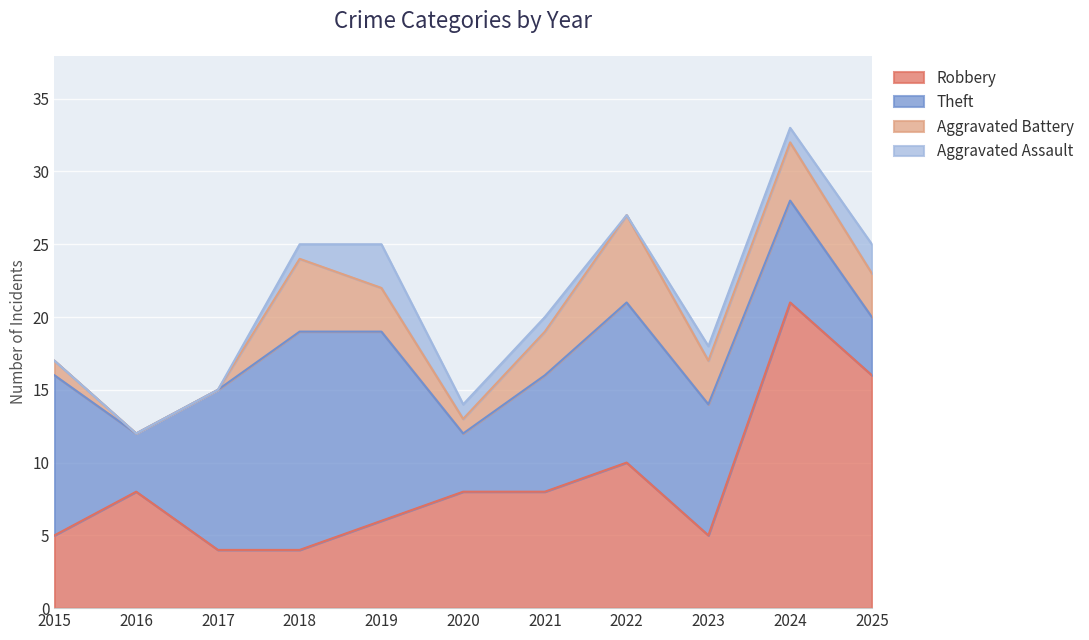

How many categories are shown in the chart?

11